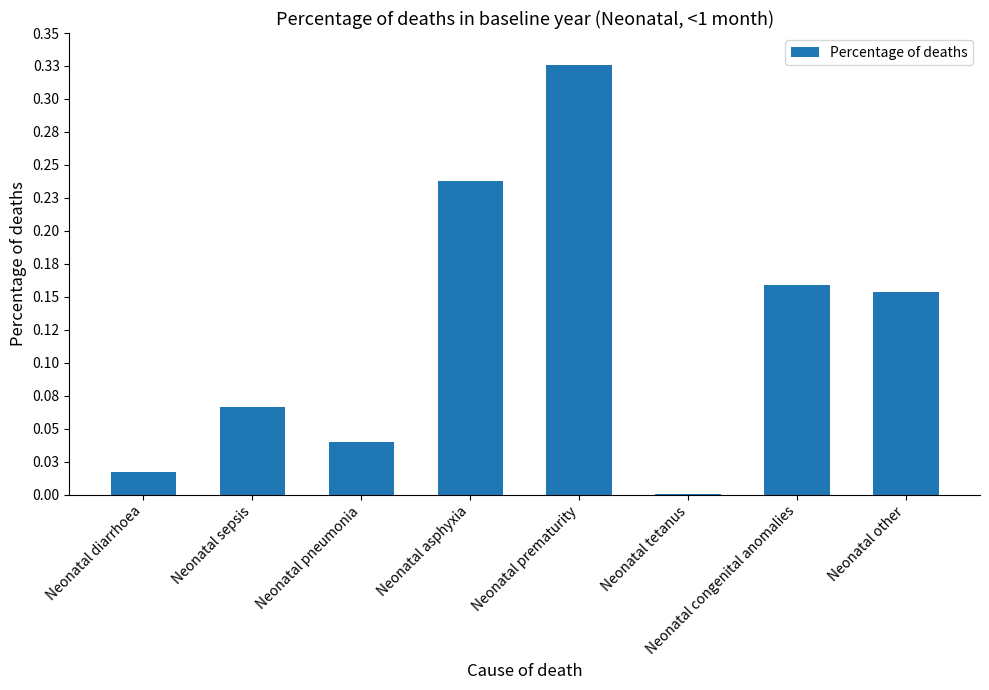

The chart shows a value of 0.3 at Neonatal other. True or false?

False